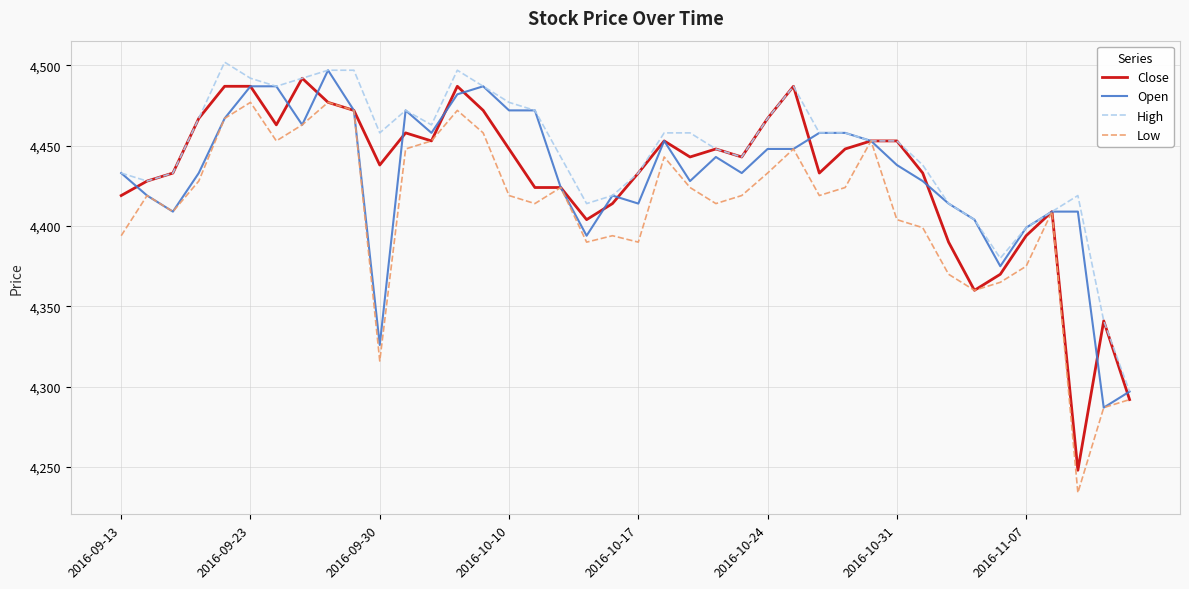

What is the maximum value shown in the chart?

4502